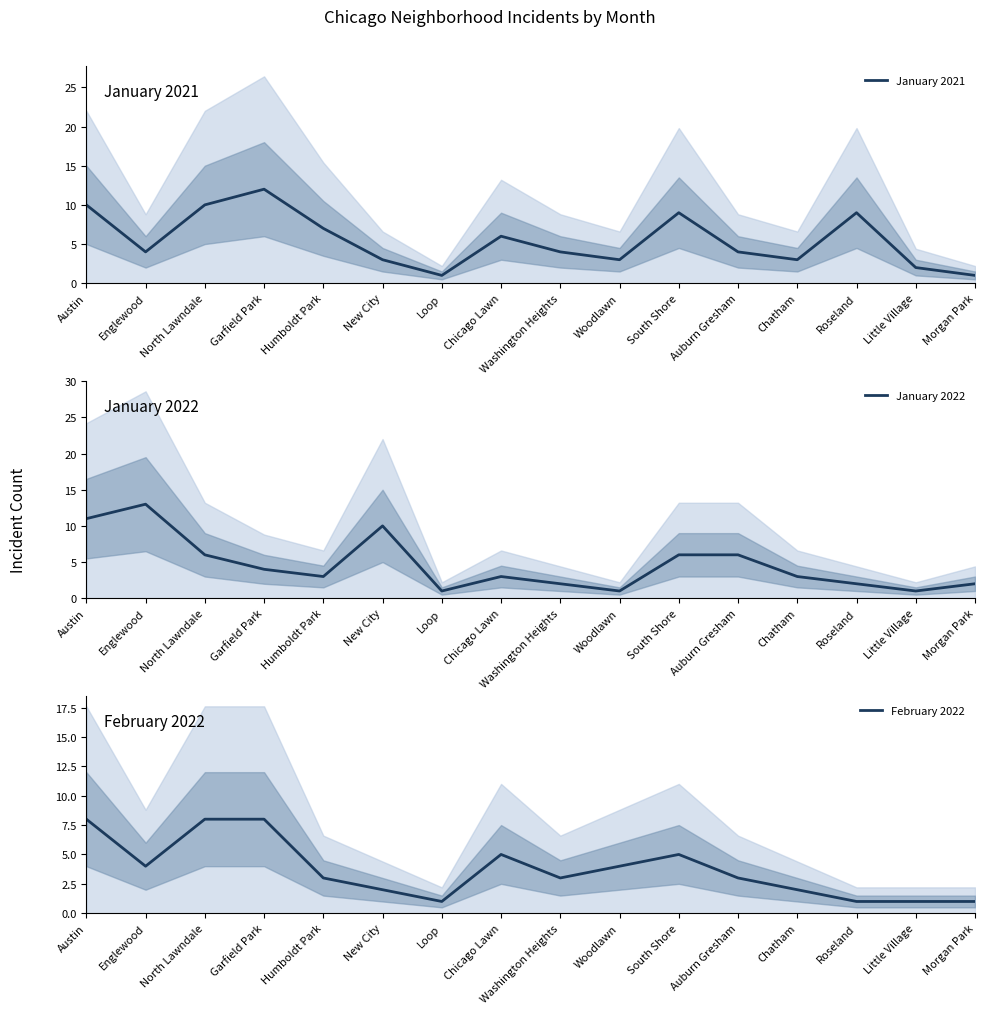

What is the label of the 3rd point from the left?

North Lawndale